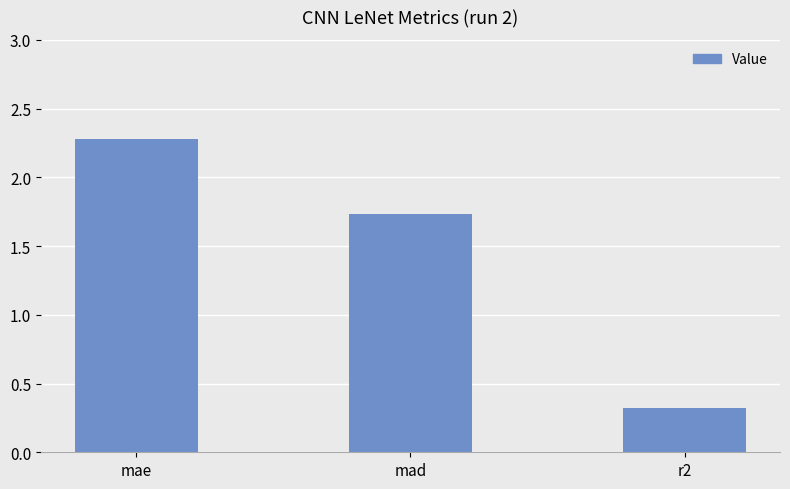

List the labels in order of value, largest first.

mae, mad, r2